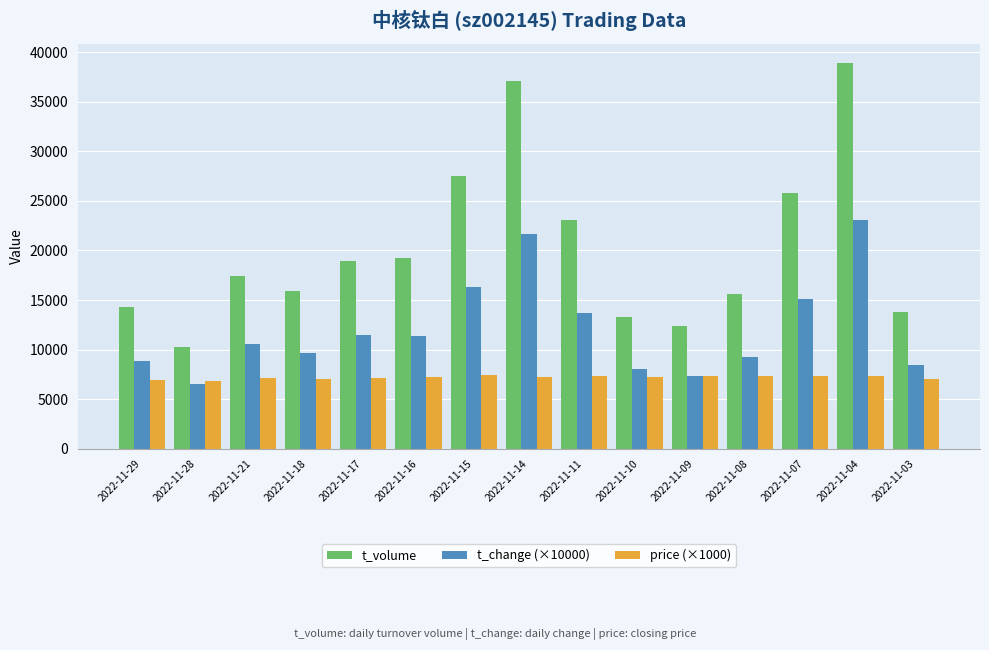

What is the total value across all series at 2022-11-03?

29349.0